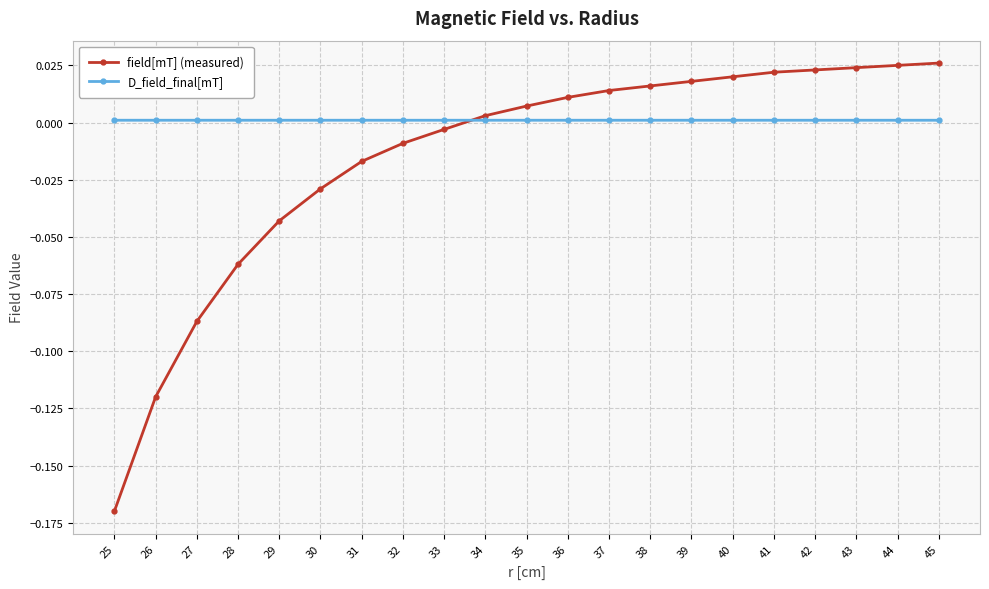

Which series has the widest spread of values?

field[mT] (measured)